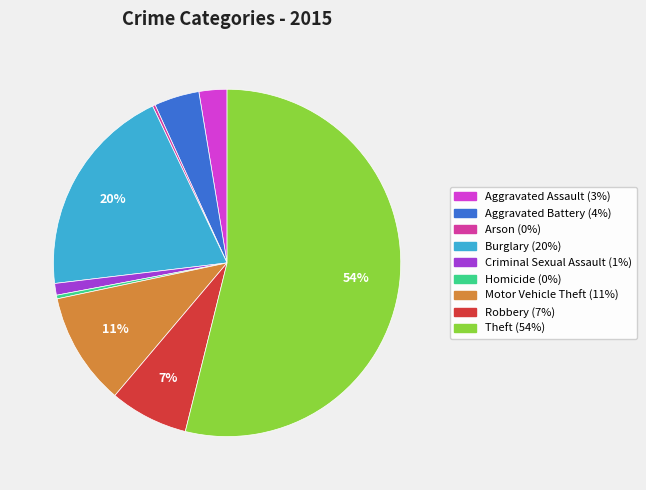

Which has a higher value, Motor Vehicle Theft or Robbery?

Motor Vehicle Theft